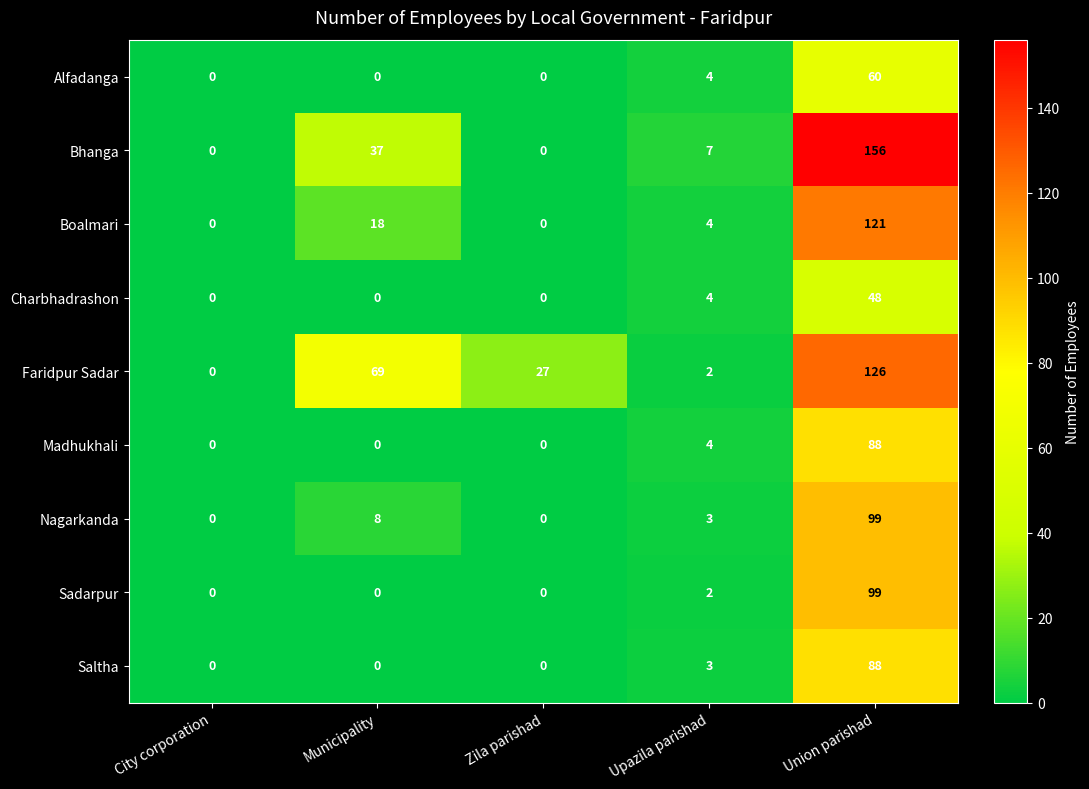

At which label is Alfadanga closest to 30?

Upazila parishad